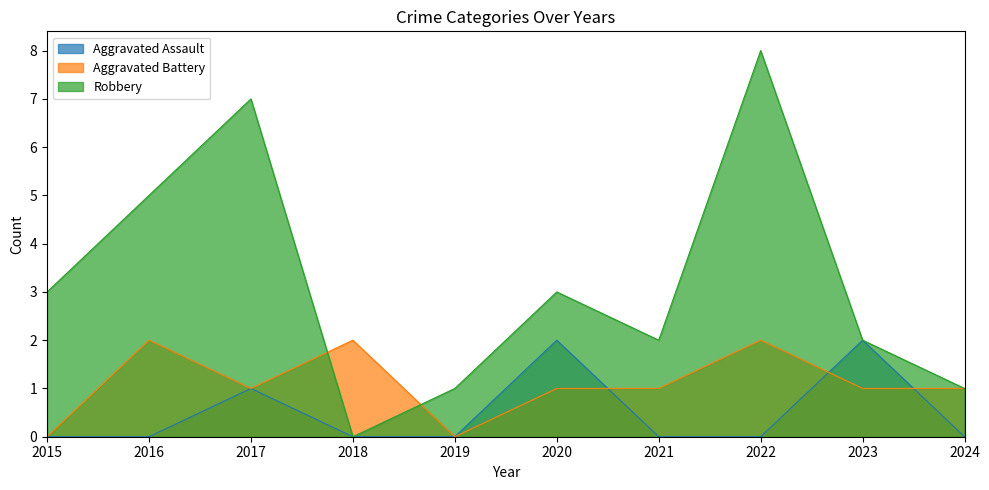

Is it true that Aggravated Assault equals 0 at 2021?

True